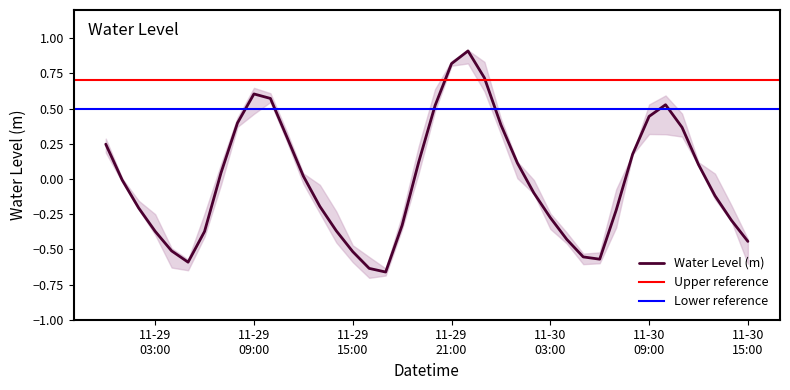

How many points are higher than both their immediate neighbors (excluding endpoints)?

3